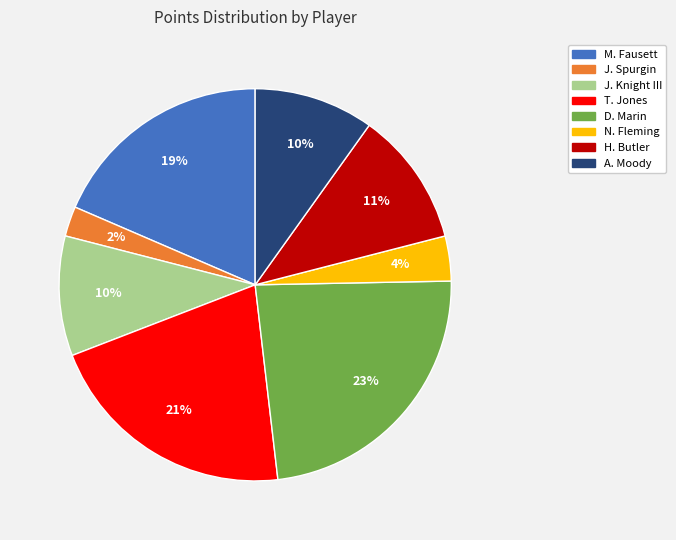

To the nearest percent, what is the difference between the largest and smallest slice percentages?

21%